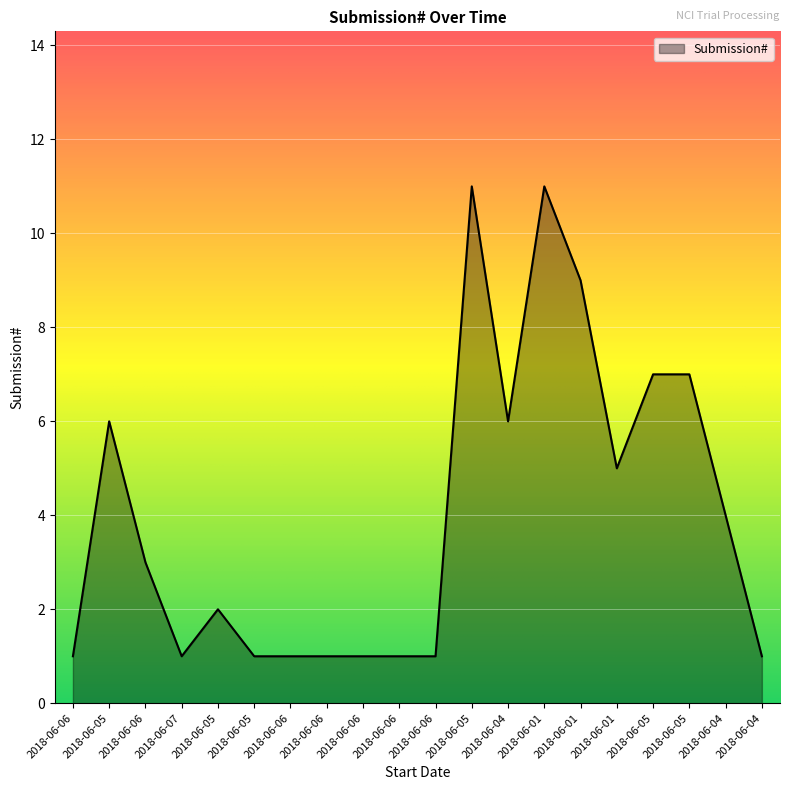

What is the label of the 16th point from the left?

2018-06-01